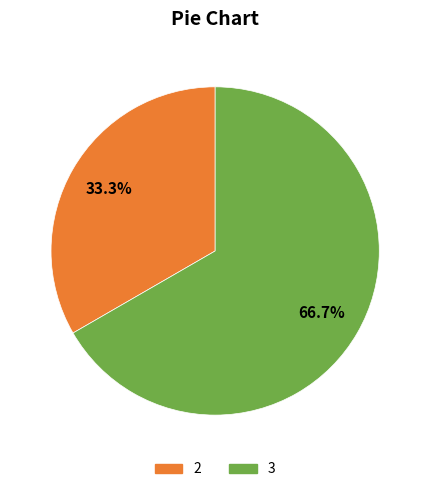

To the nearest percent, what portion does 3 represent?

67%